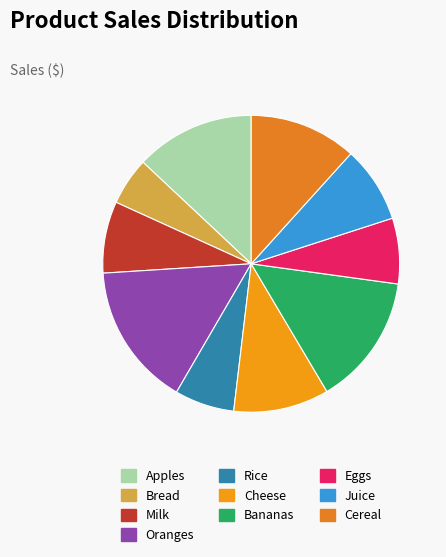

The Juice slice represents 8% of the pie. True or false?

True